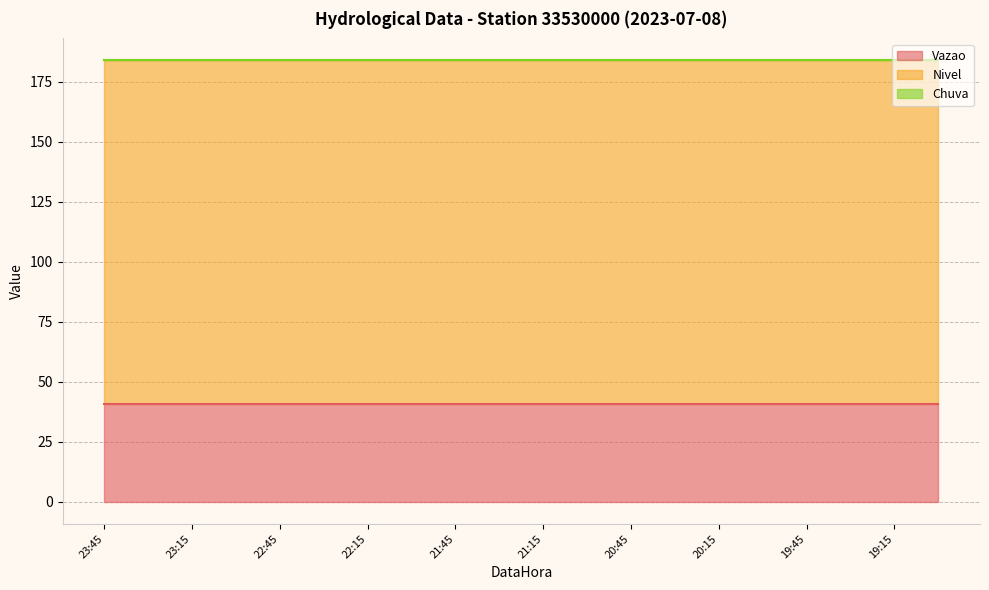

How many distinct data groups are displayed?

3